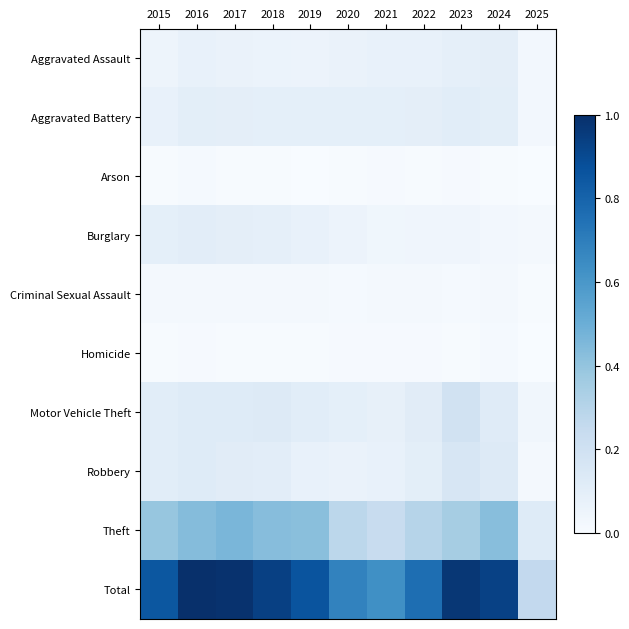

Which series has the largest total across all categories?

Total